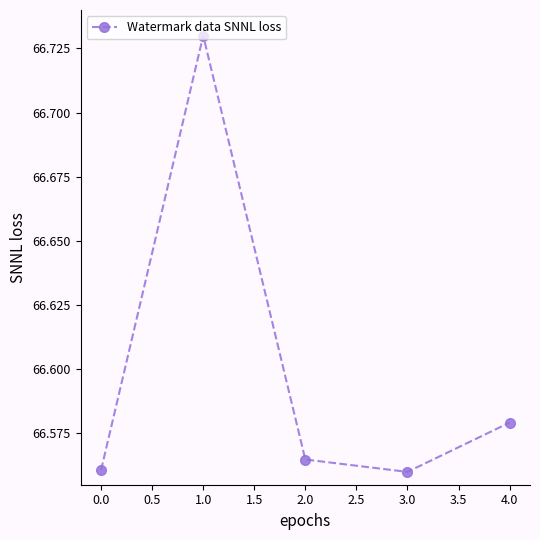

Which category has the highest value across all series?

1.0